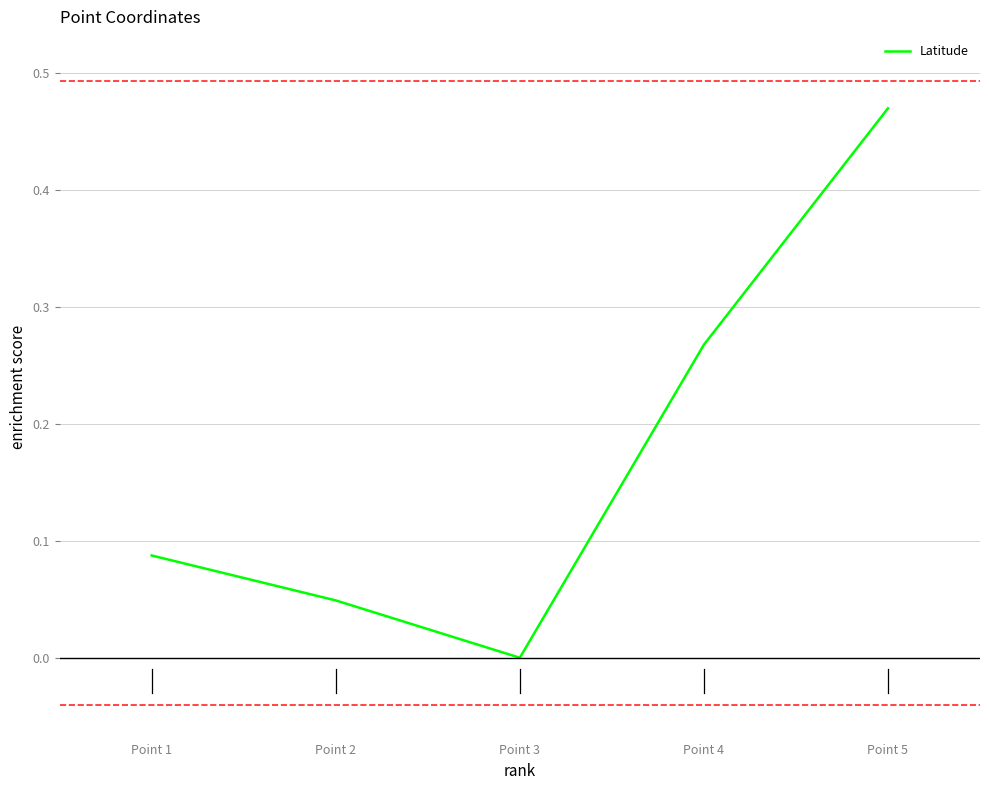

At which label is the value closest to 0?

Point 3